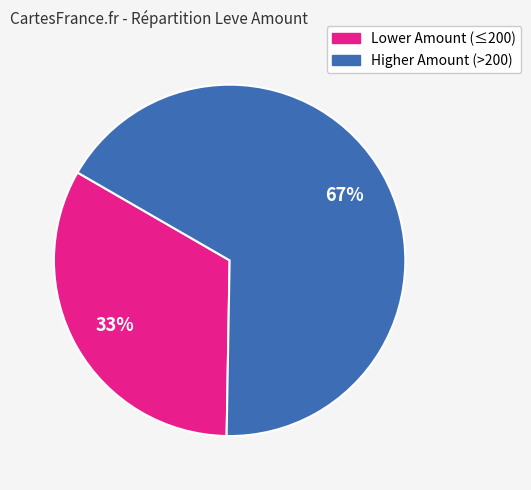

To the nearest percent, what is the average slice percentage?

50%